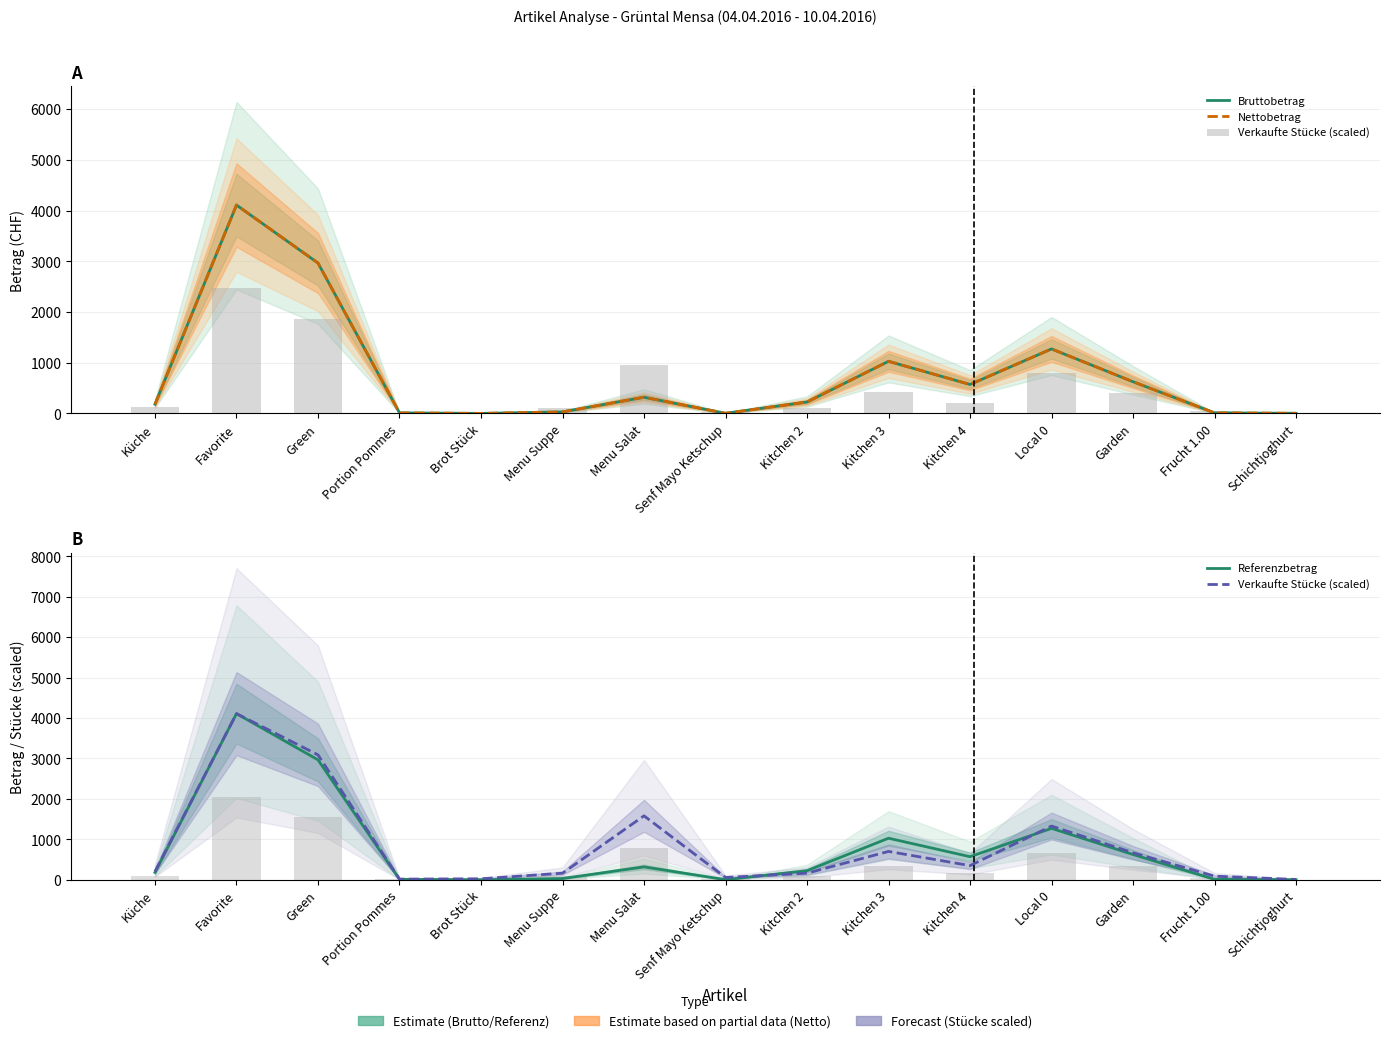

What is the approximate value of Nettobetrag at Favorite?

4109.0